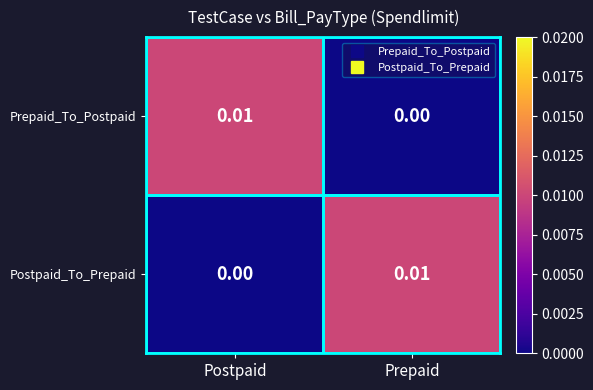

How many series are shown in this chart?

2